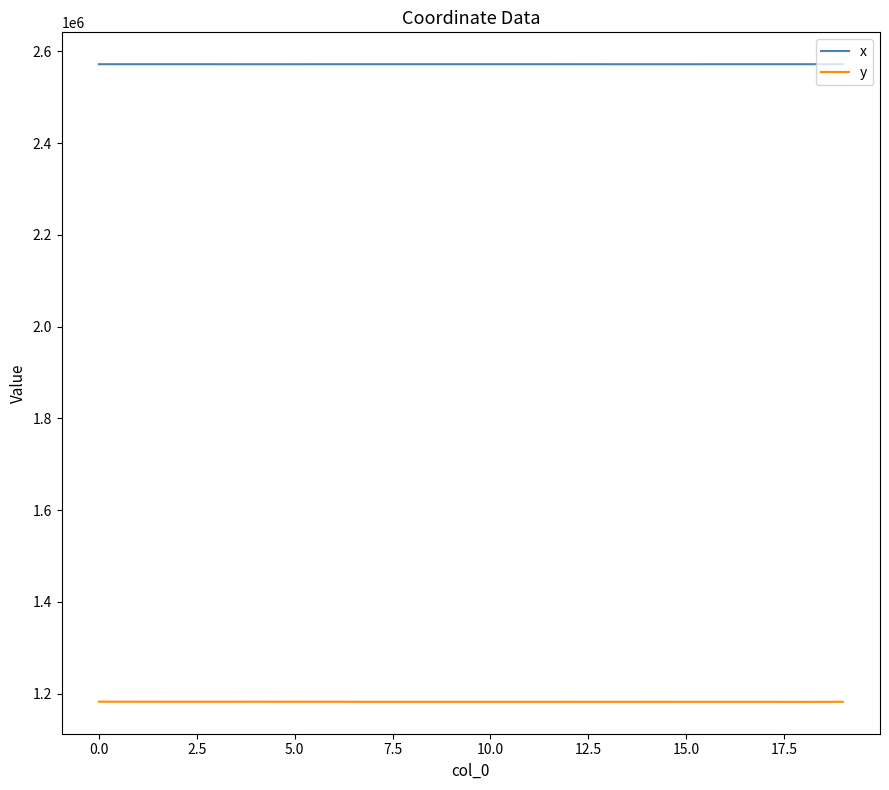

True or false: x and y intersect in this chart.

False